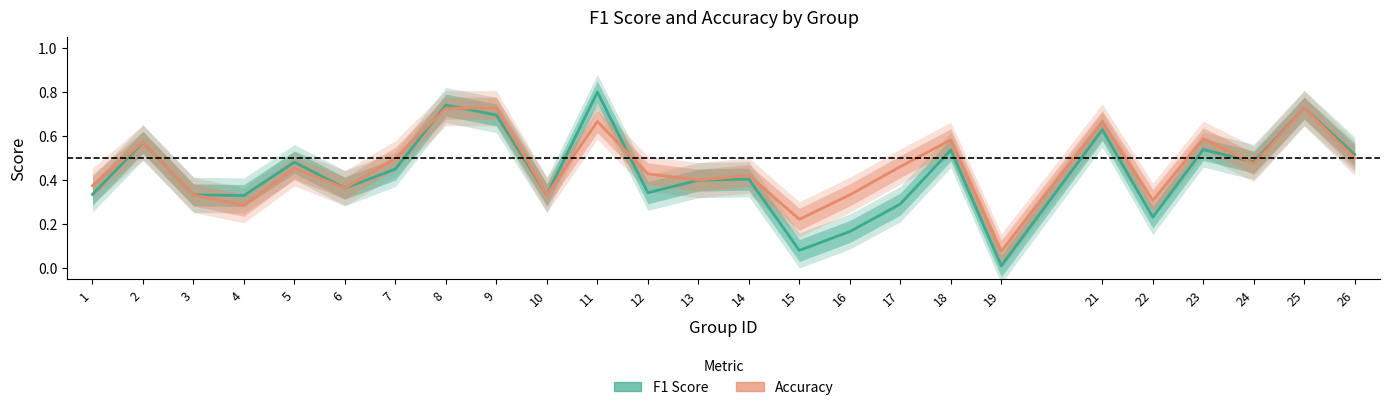

List the labels in order of F1 Score value, largest first.

11, 8, 25, 9, 21, 2, 23, 18, 26, 24, 5, 7, 14, 13, 6, 12, 1, 3, 10, 4, 17, 22, 16, 15, 19